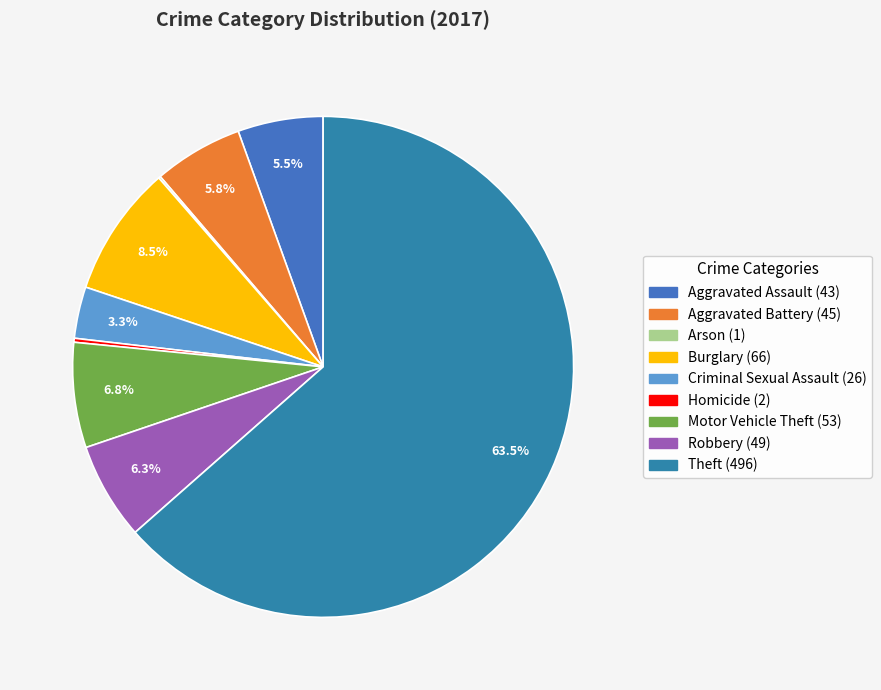

Is there a majority slice in this chart?

Yes